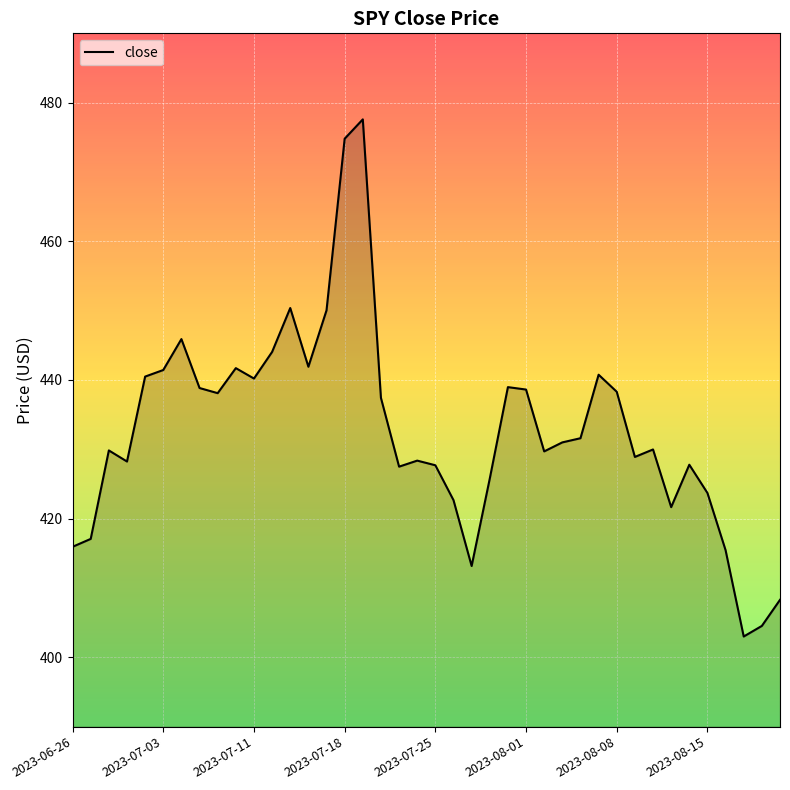

What is the minimum value shown in the chart?

403.0